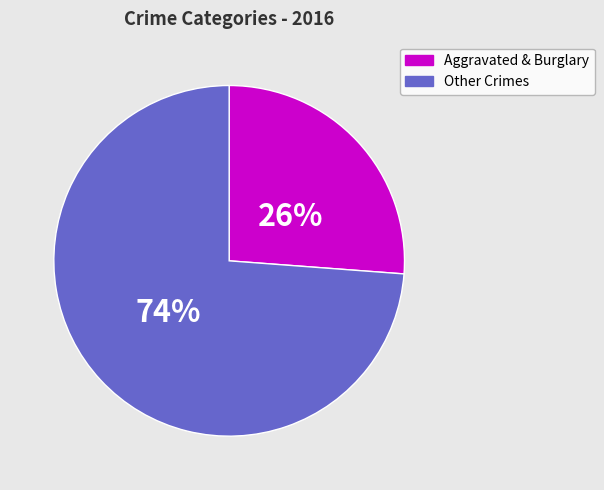

What percentage is the Other Crimes slice, to the nearest percent?

74%